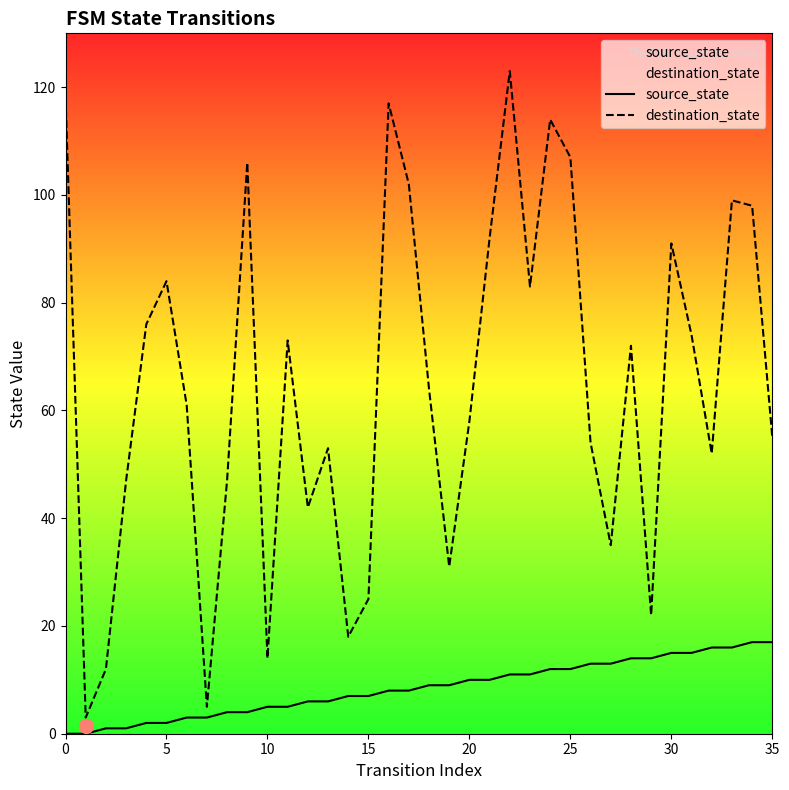

Which series changed the most between 11 and 15?

destination_state